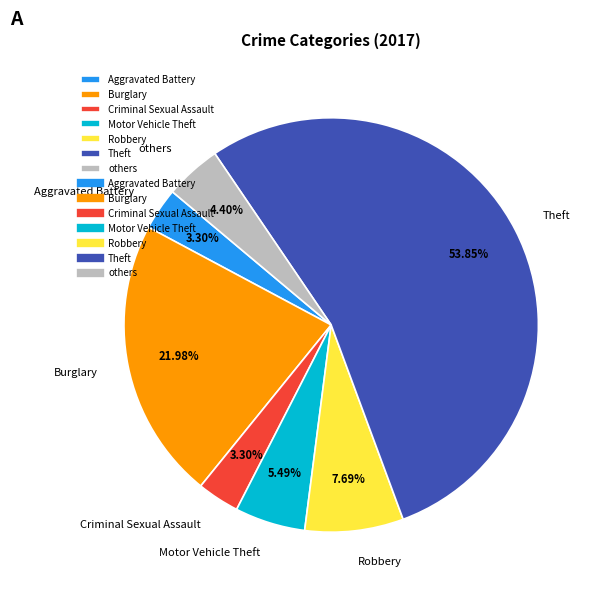

Is the sum of Theft and Robbery greater than half?

Yes